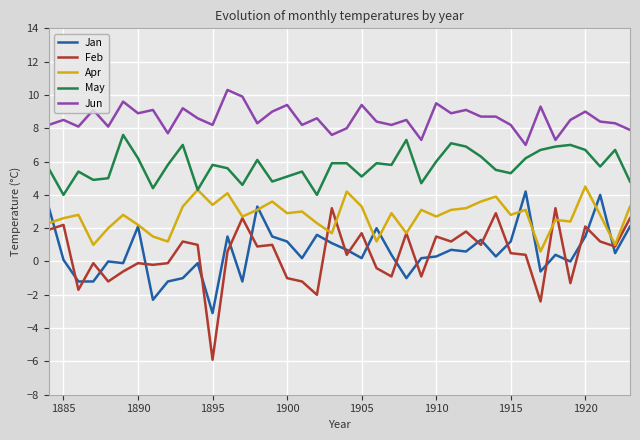

What are all the series names shown in the legend?

Jan, Feb, Apr, May, Jun